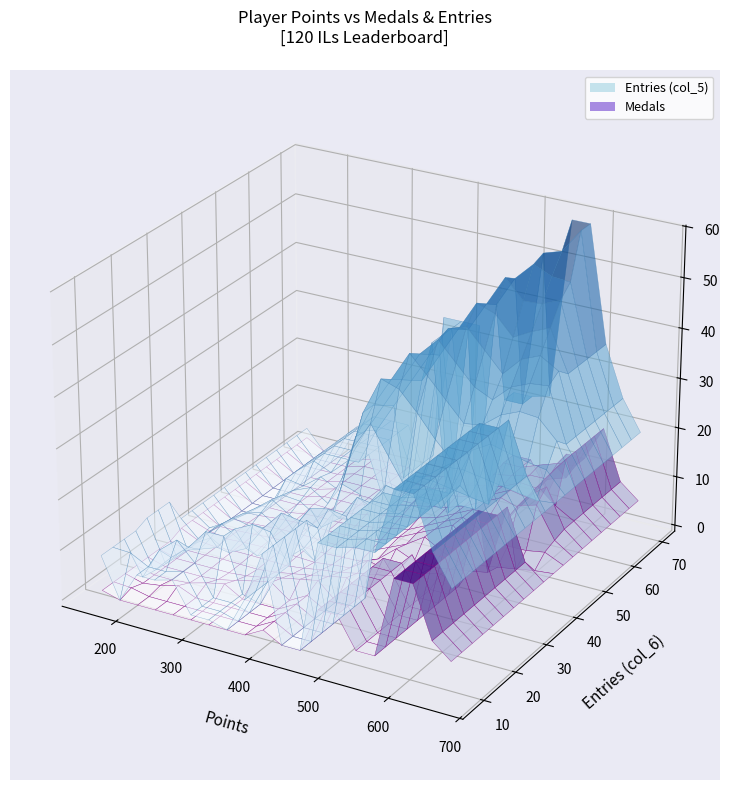

Reading left to right, list all the values displayed in this chart.

points: points=667	medals=641	col_2=613	col_3=566	col_5=536	col_6=515	6=401	7=394	8=393	9=362	10=352	11=319	12=307	13=221	14=219	15=191	16=173	17=170	18=166	19=155
medals: points=6	medals=9	col_2=19	col_3=12	col_5=3	col_6=9	6=0	7=2	8=1	9=0	10=0	11=0	12=1	13=0	14=0	15=0	16=0	17=2	18=1	19=1
col_2: points=7	medals=8	col_2=9	col_3=14	col_5=8	col_6=6	6=0	7=1	8=3	9=0	10=0	11=1	12=1	13=0	14=0	15=0	16=0	17=0	18=1	19=1
col_3: points=6	medals=4	col_2=1	col_3=11	col_5=7	col_6=4	6=0	7=4	8=7	9=2	10=0	11=0	12=1	13=3	14=1	15=0	16=0	17=0	18=0	19=1
col_5: points=20	medals=26	col_2=36	col_3=59	col_5=23	col_6=22	6=0	7=17	8=34	9=7	10=0	11=1	12=10	13=7	14=6	15=0	16=0	17=4	18=9	19=8
col_6: points=42	medals=45	col_2=49	col_3=70	col_5=42	col_6=45	6=35	7=29	8=42	9=35	10=35	11=30	12=52	13=23	14=17	15=42	16=14	17=27	18=19	19=8